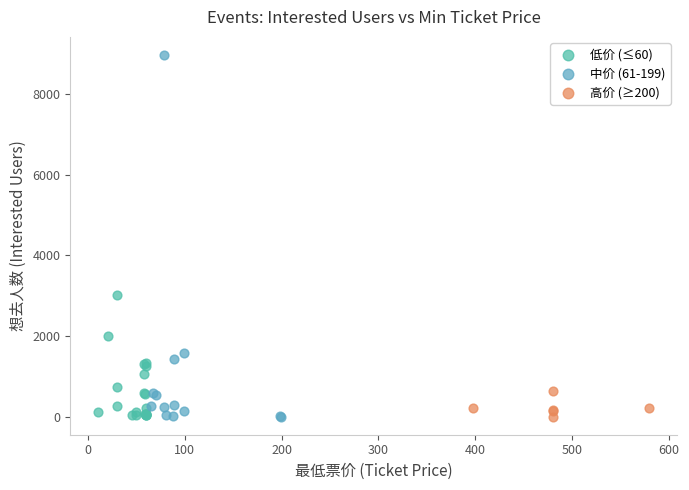

Which series has the widest spread of Y values?

中价 (61-199)